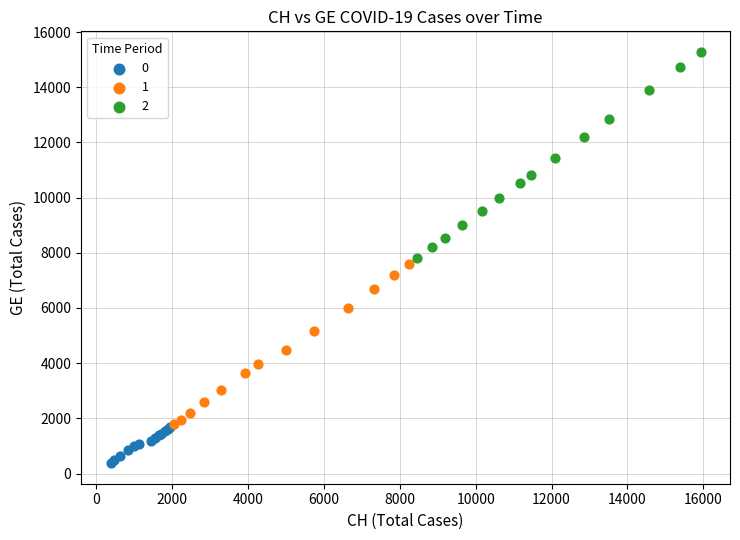

Which series has the largest Y range (max minus min)?

2